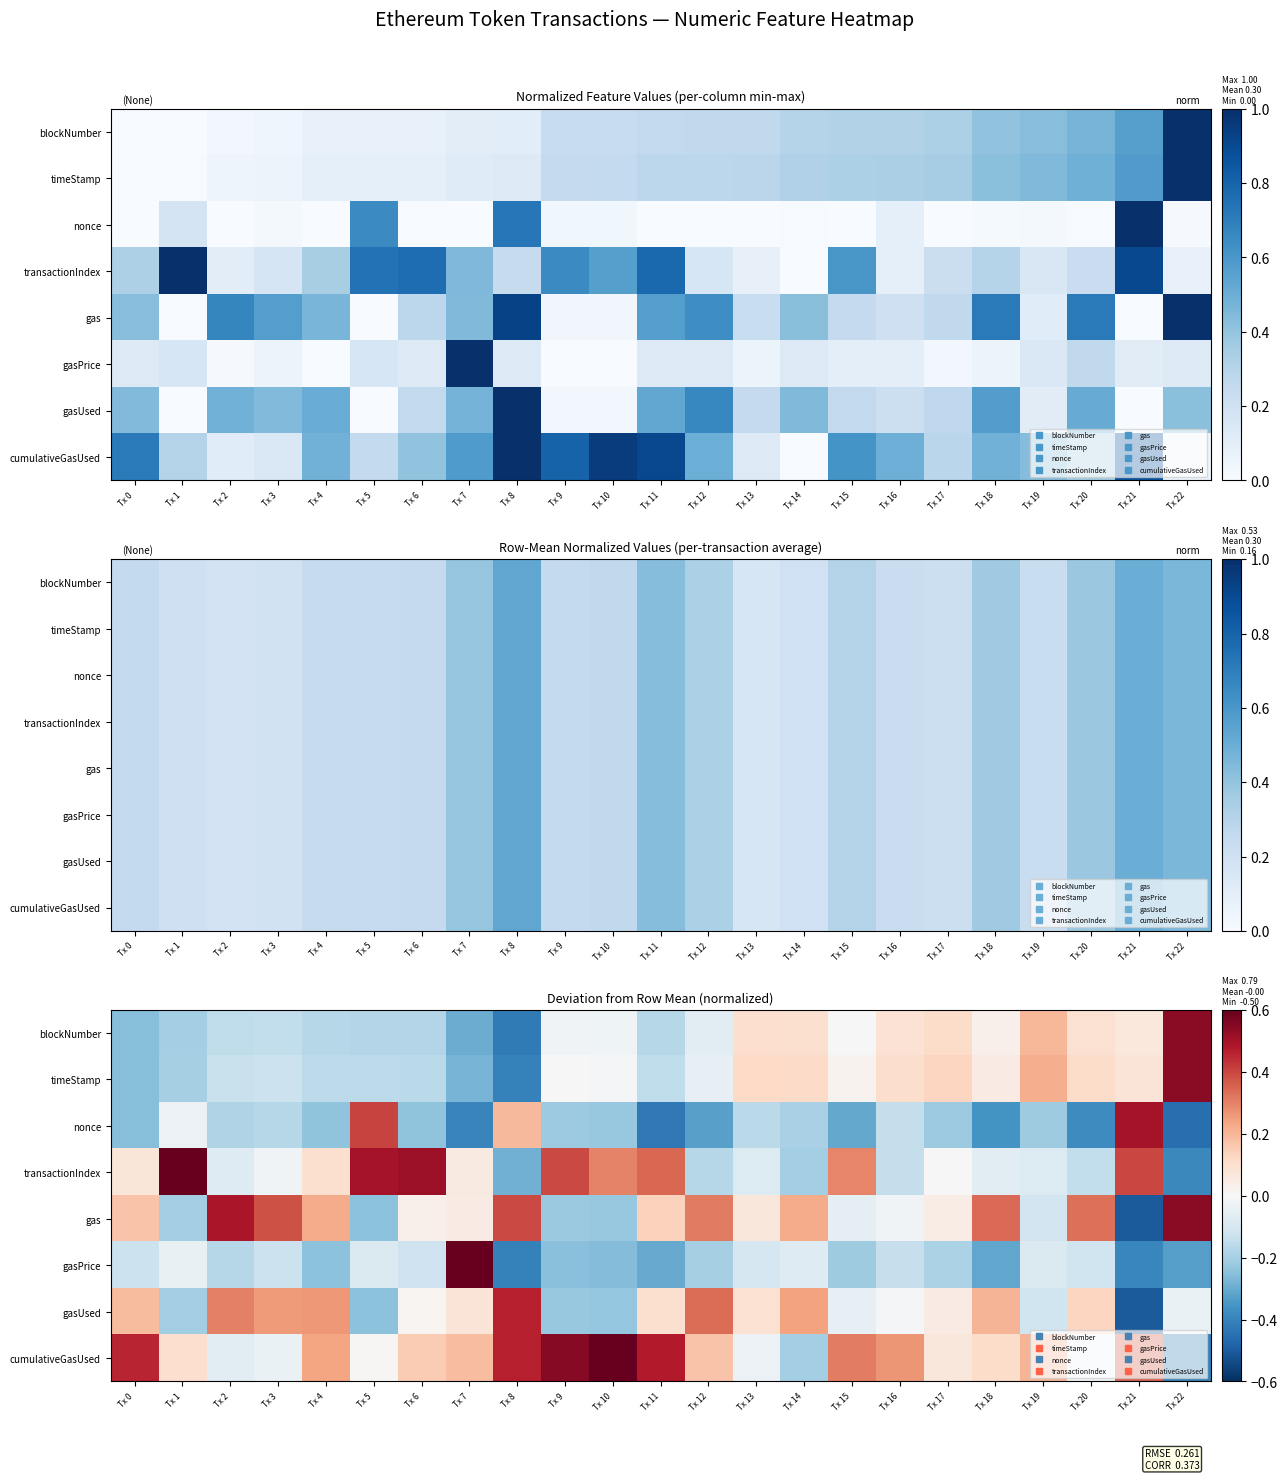

Which series has the widest spread of values?

transactionIndex